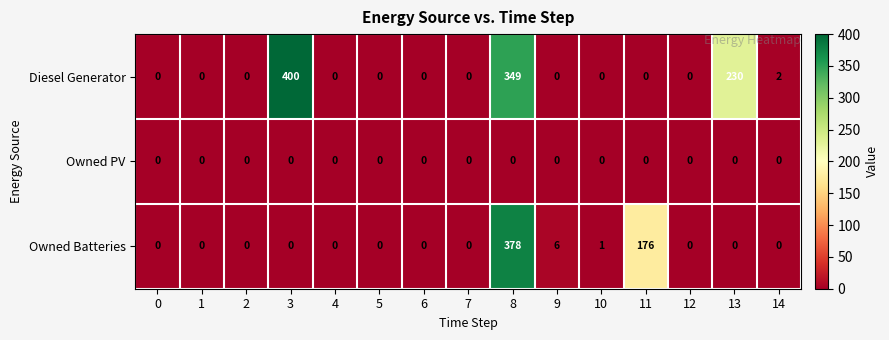

What is the sum of all Owned Batteries values?

561